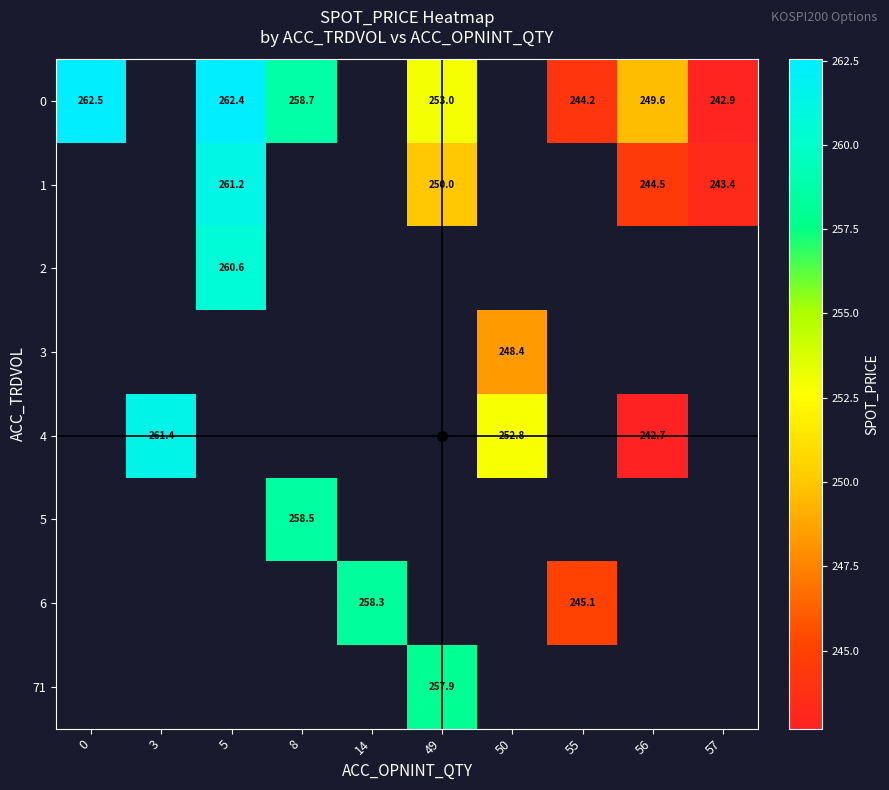

What is the greatest value displayed?

262.5